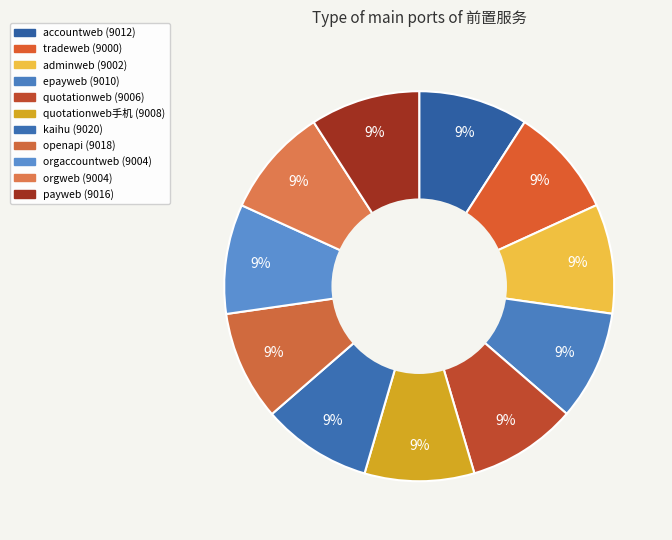

Do kaihu (9020) and adminweb (9002) together represent more than half of the pie?

No